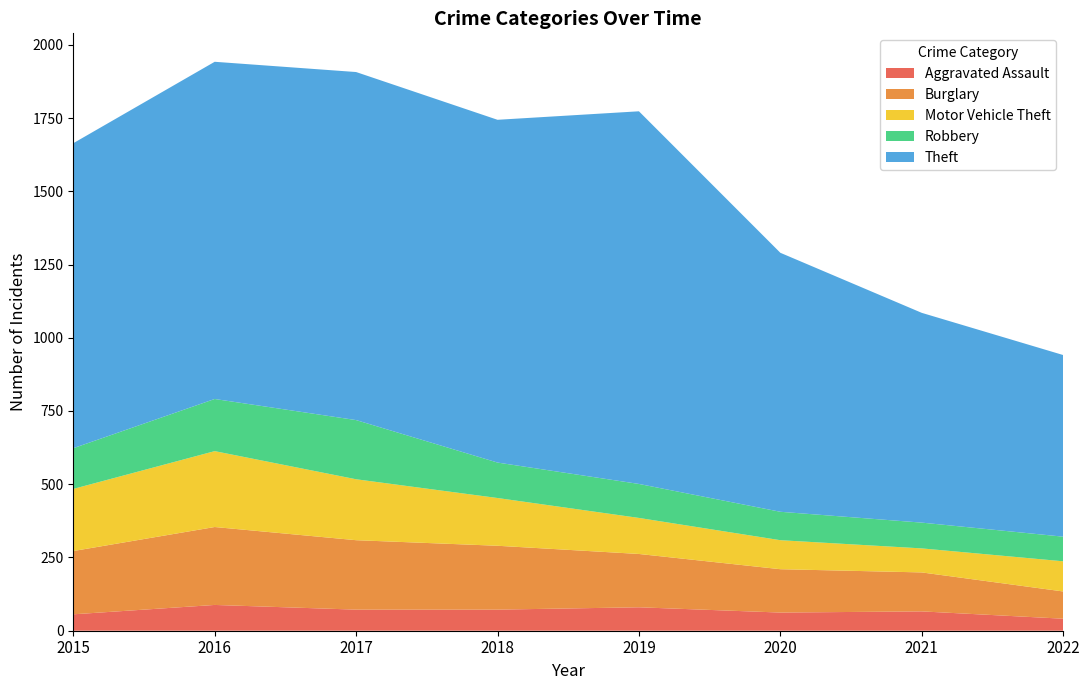

Reading right to left, transcribe all the data shown in this chart.

Aggravated Assault: 41	66	62	80	72	72	88	56
Burglary: 93	133	148	182	218	237	266	216
Motor Vehicle Theft: 103	82	99	123	163	208	259	212
Robbery: 84	88	97	116	121	202	178	139
Theft: 620	716	884	1272	1170	1188	1151	1041